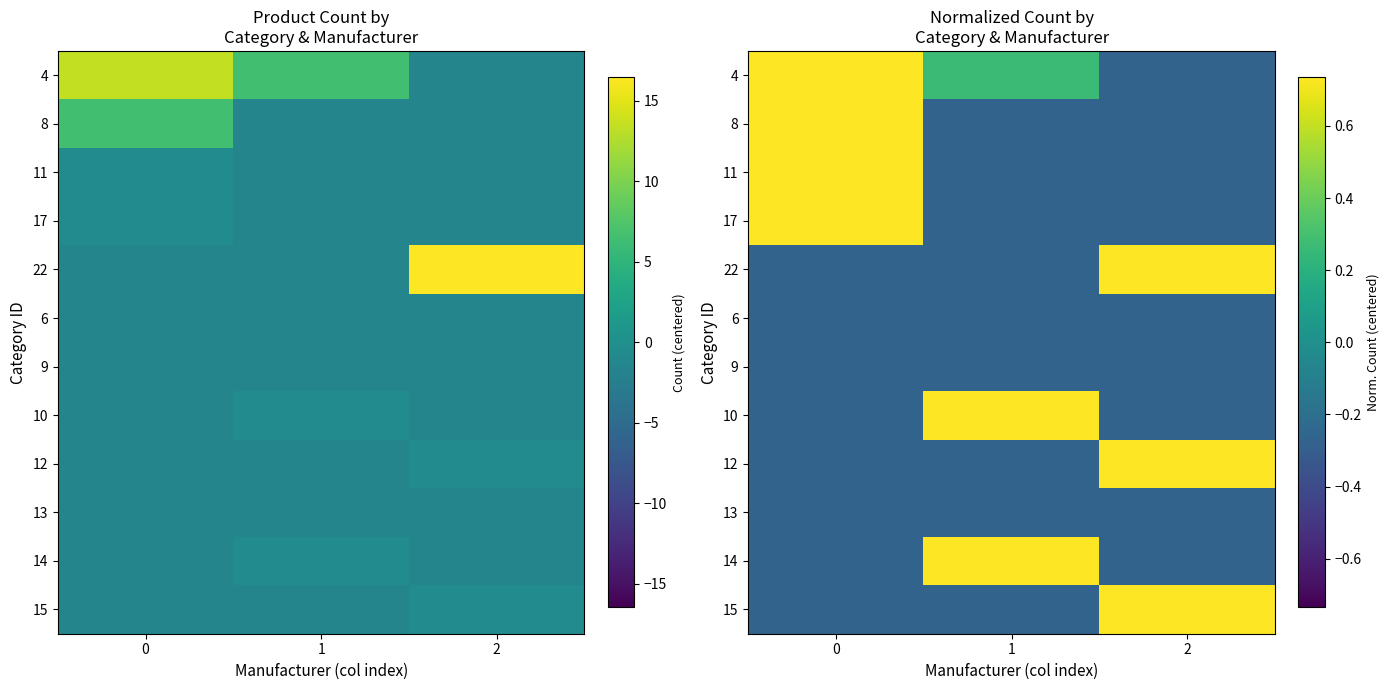

The value of 8 at 0 is 0.7. True or false?

True